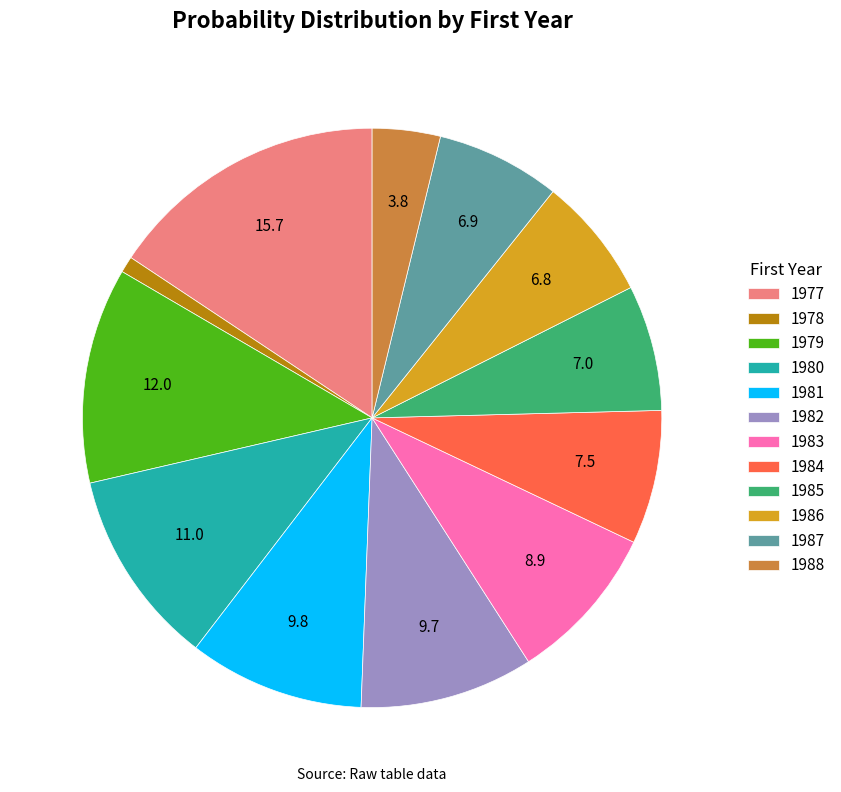

Does 1987 account for over 50% of the chart?

No